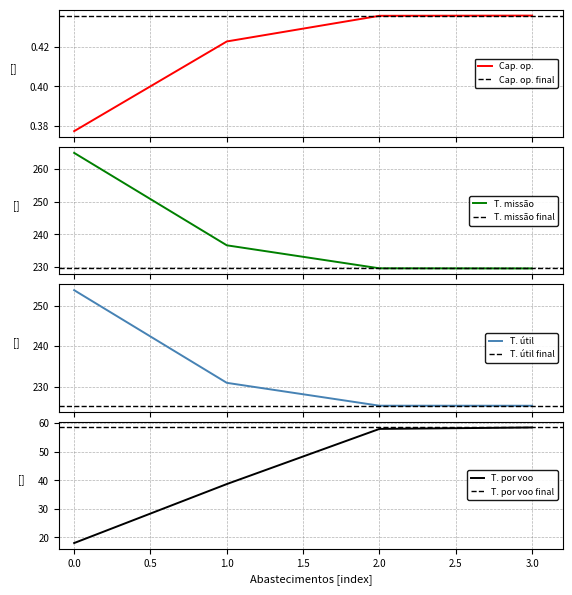

What is the highest value of the Capacidade operacional [ha/h] series?

0.4